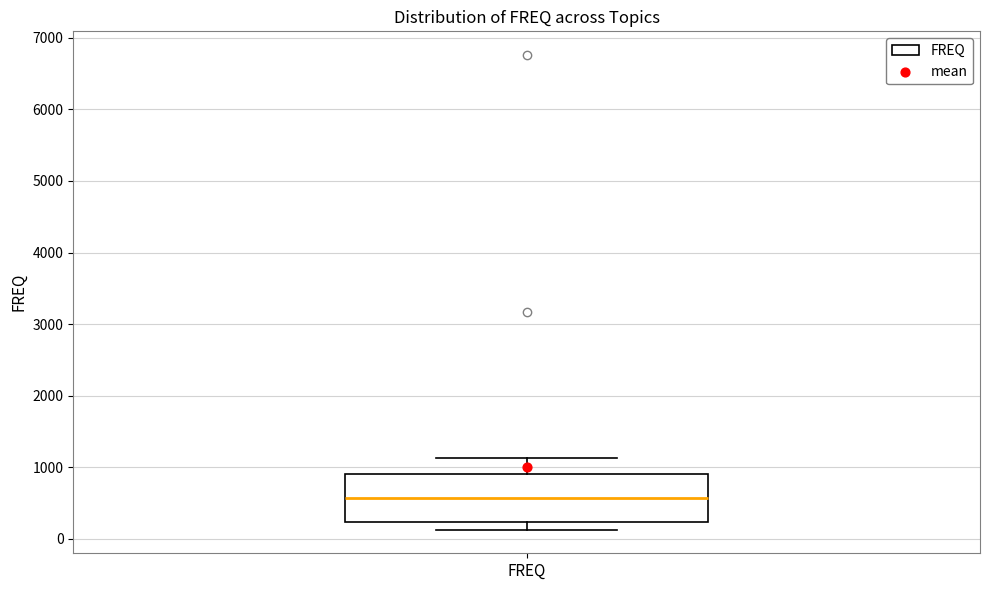

Where is the upper edge of the box for FREQ on the y-axis? The values are not printed on the chart, so give them approximately, as read against the axis.

900